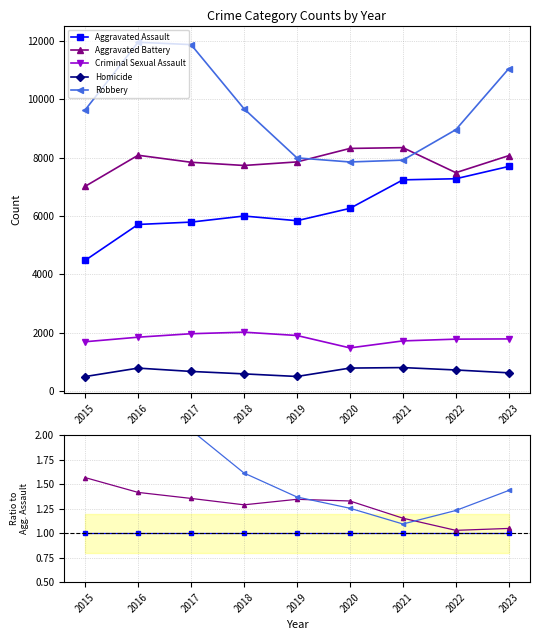

How many interior local peaks does the Criminal Sexual Assault series have?

2